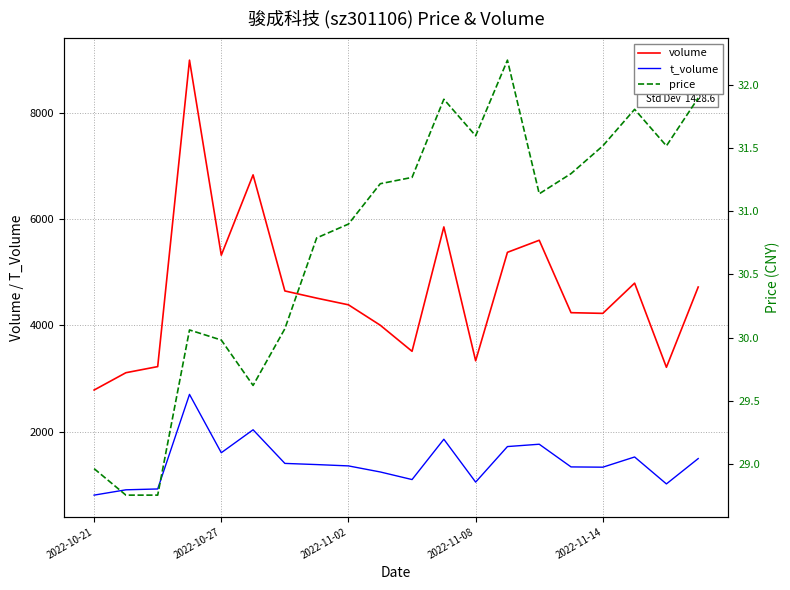

True or false: volume and t_volume cross at least once.

False